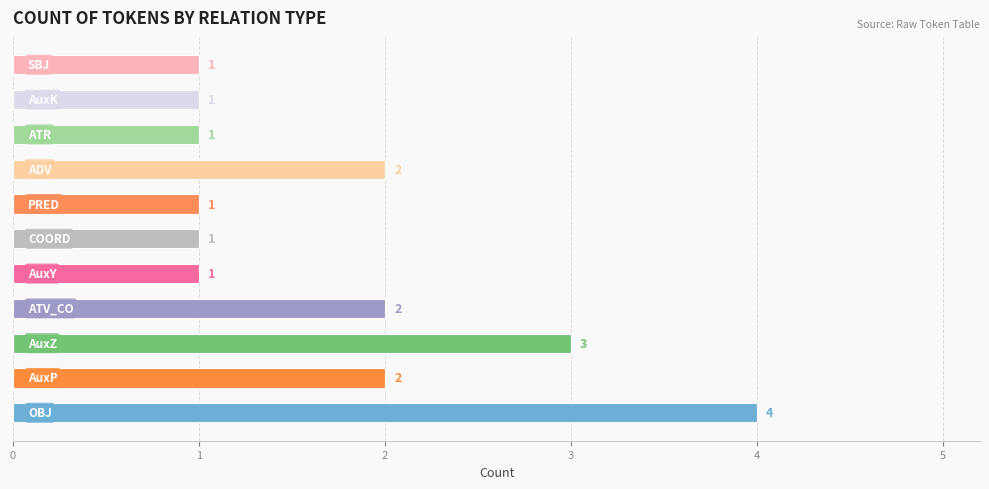

Rank the categories by value from lowest to highest.

AuxY, COORD, PRED, ATR, AuxK, SBJ, AuxP, ATV_CO, ADV, AuxZ, OBJ